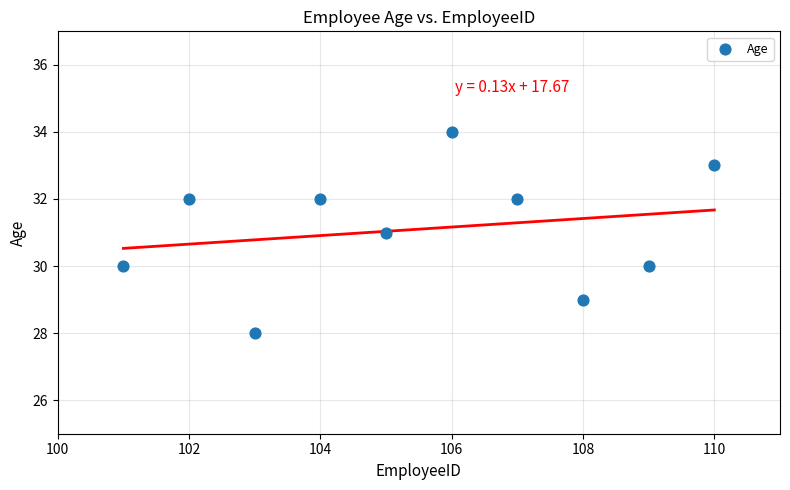

What is the range of X values (max minus min)?

9